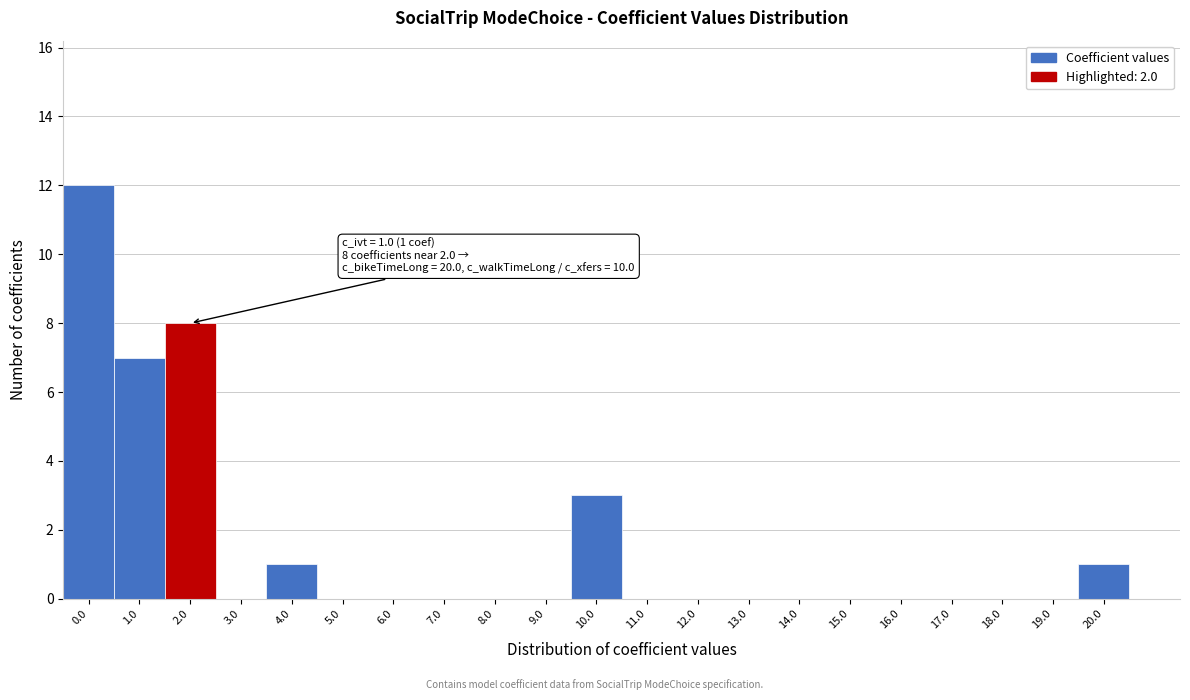

Which range on the x-axis has the tallest bar?

-0.5 to 0.5